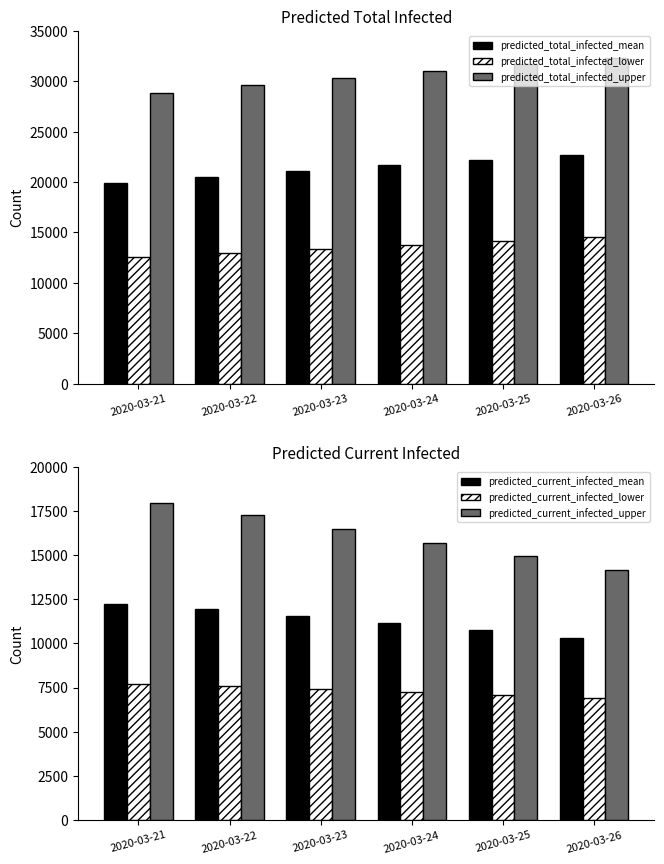

True or false: predicted_current_infected_mean has a value of 17741 at 2020-03-26.

False